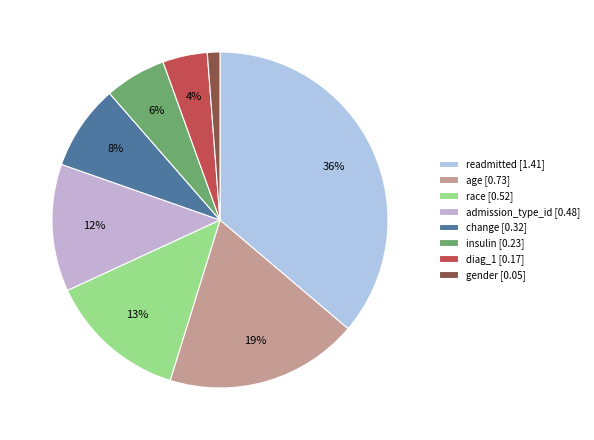

Which has a higher value, gender or insulin?

insulin